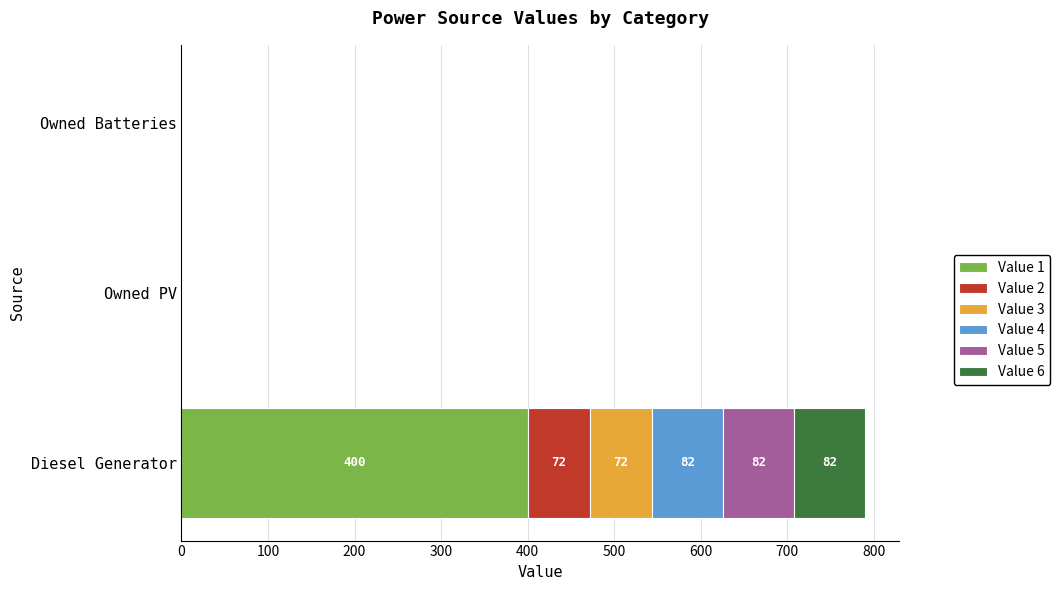

Which category has the highest value in the Value 1 series?

Diesel Generator